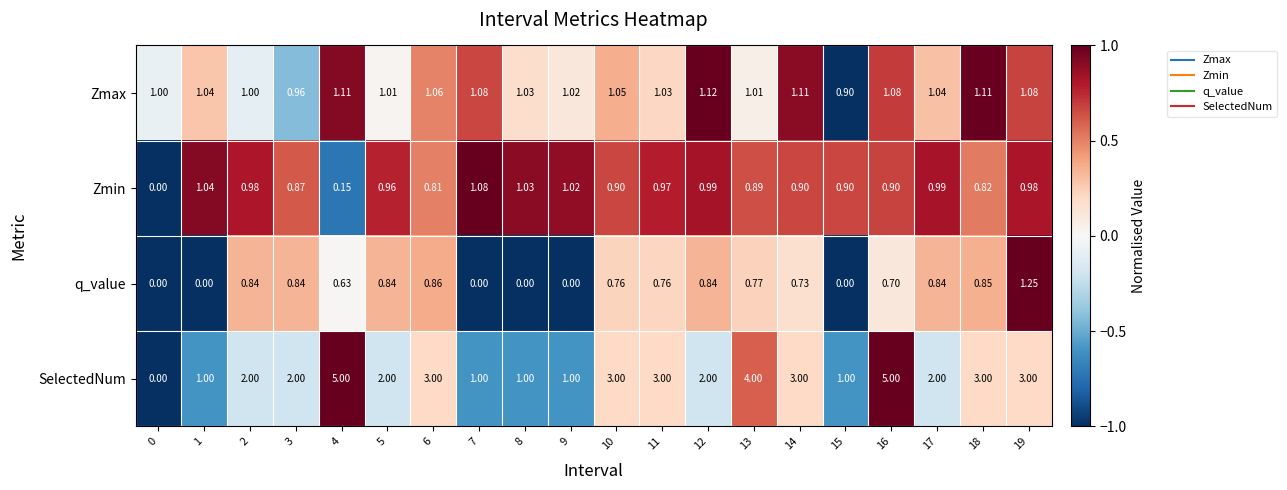

Rank the series by their maximum value, from highest to lowest.

SelectedNum, q_value, Zmax, Zmin